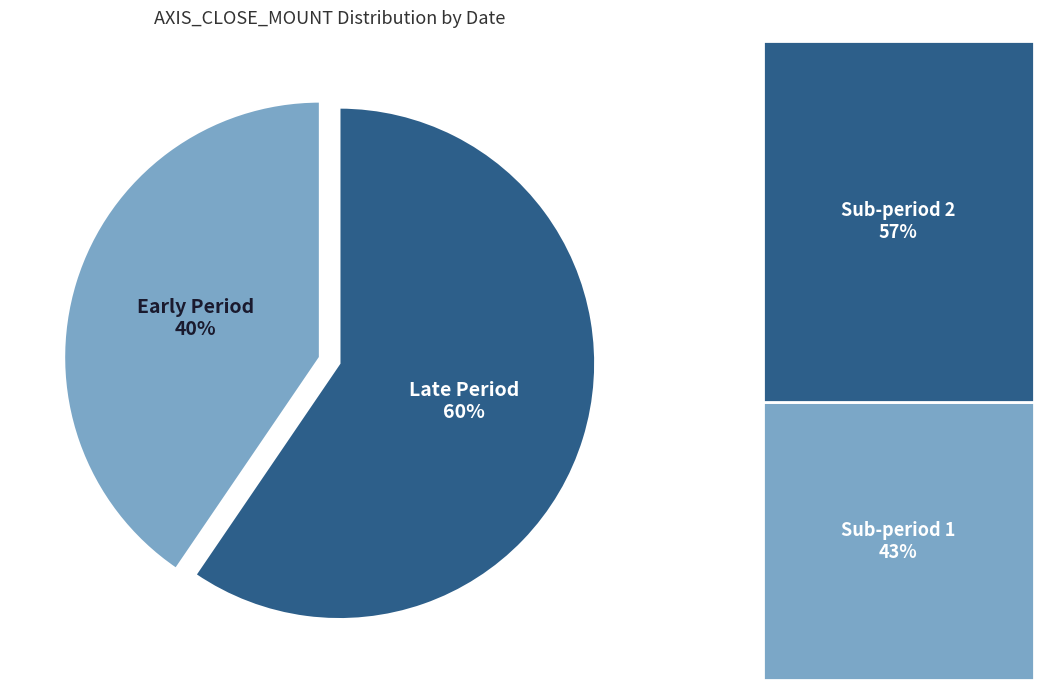

To the nearest percent, what is the average slice percentage?

50%